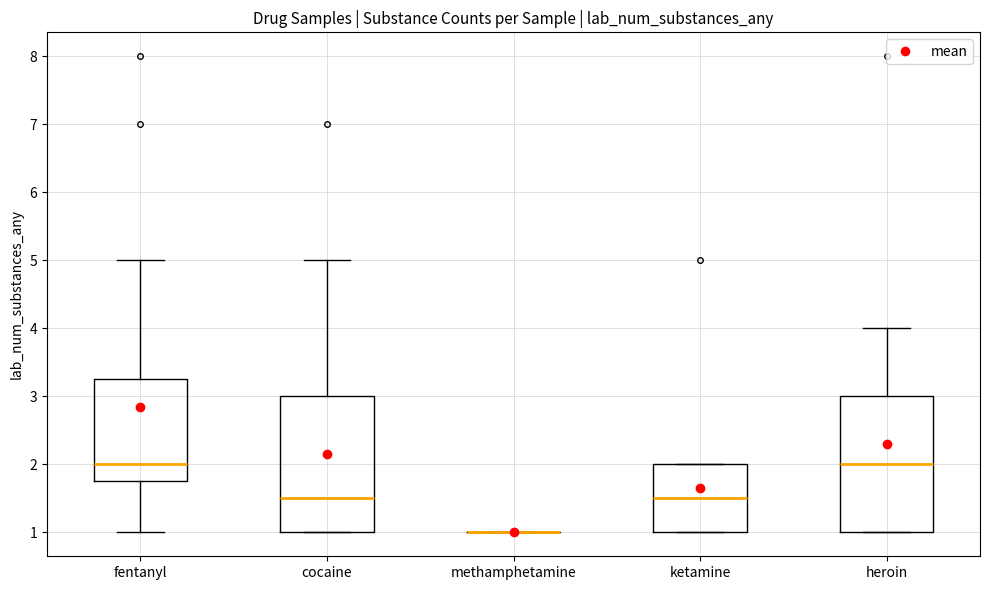

Where is the lower edge of the box for cocaine on the y-axis? The values are not printed on the chart, so give them approximately, as read against the axis.

1.0